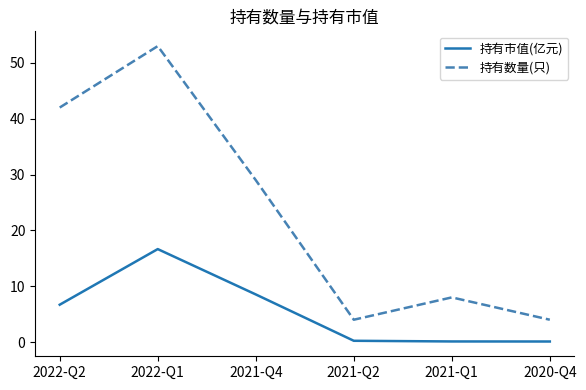

How many series are shown in this chart?

2